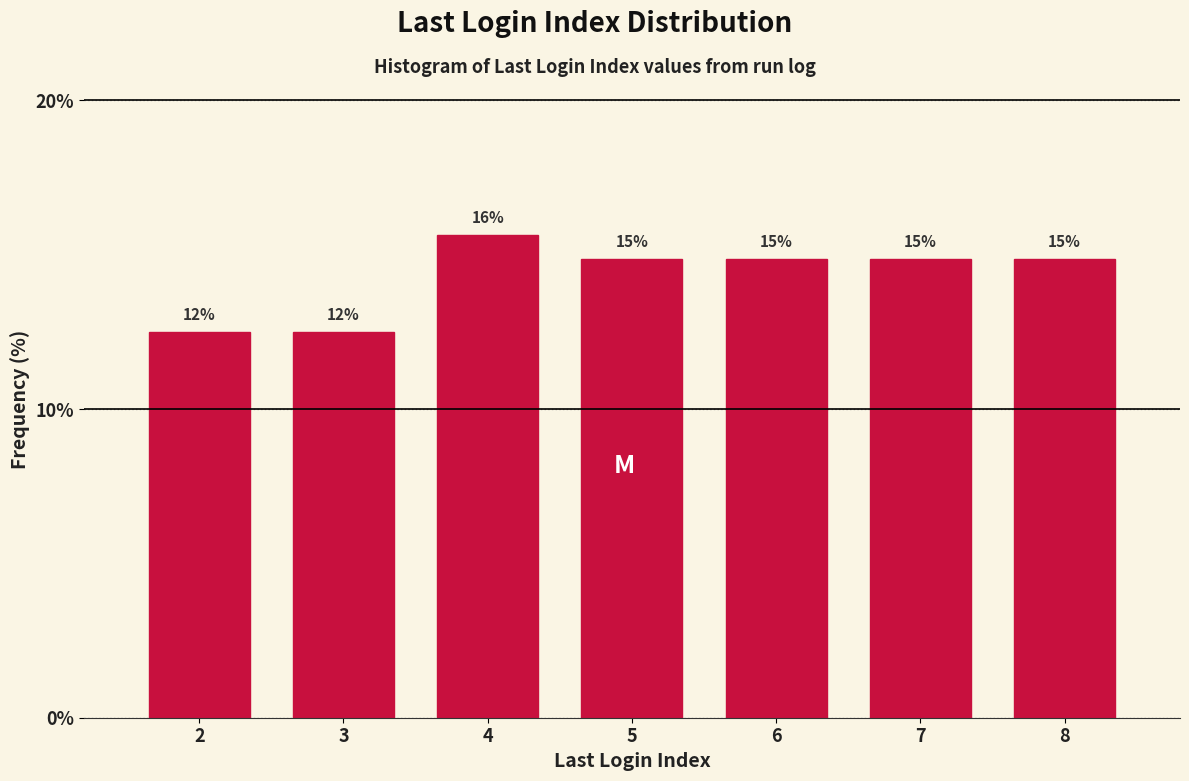

Does the chart contain any negative values?

No